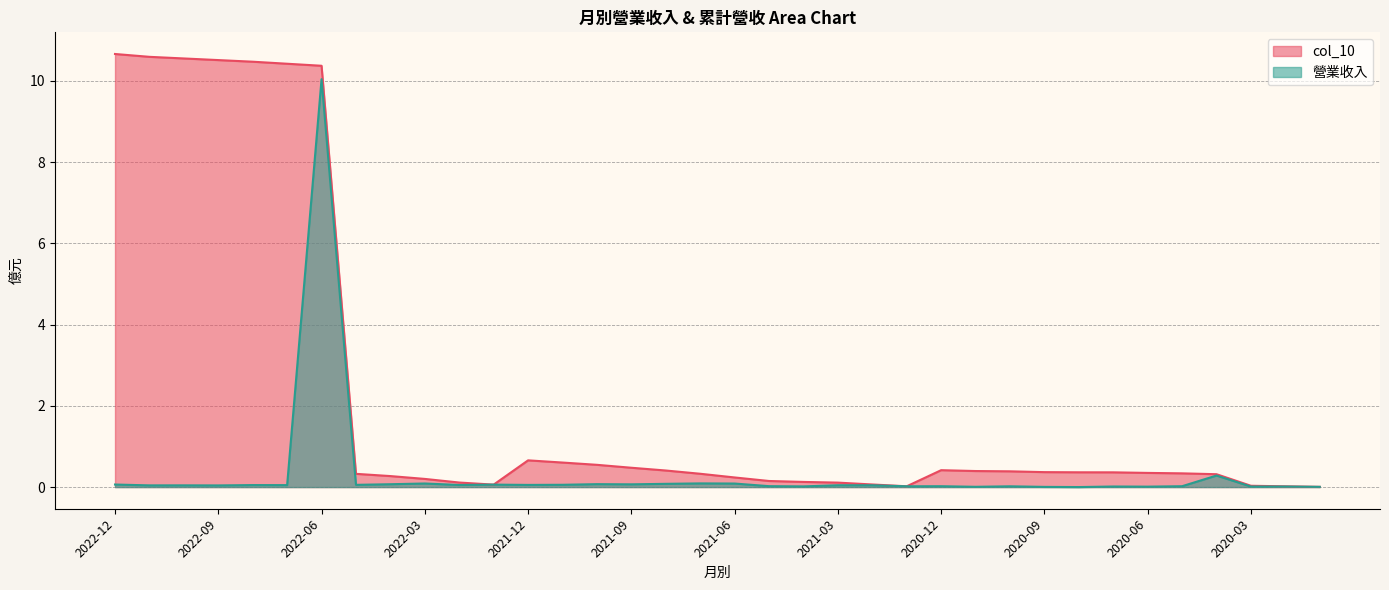

Is it true that 營業收入 equals 0.2 at 2020-04?

False